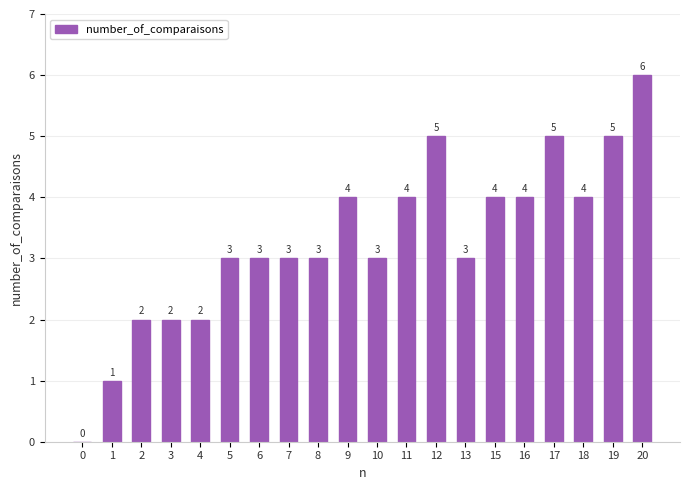

What is the maximum value shown in the chart?

6